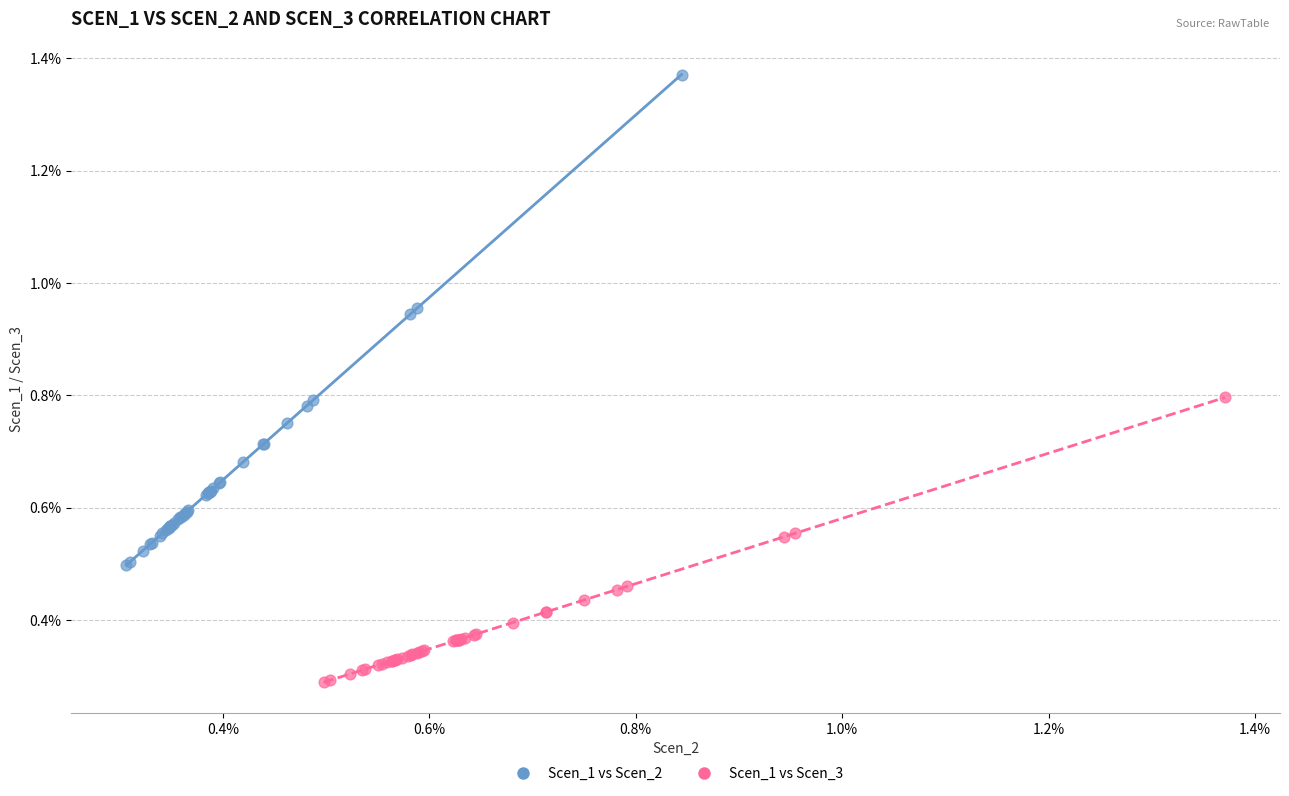

Which series contains the highest Y value?

Scen_1 vs Scen_2